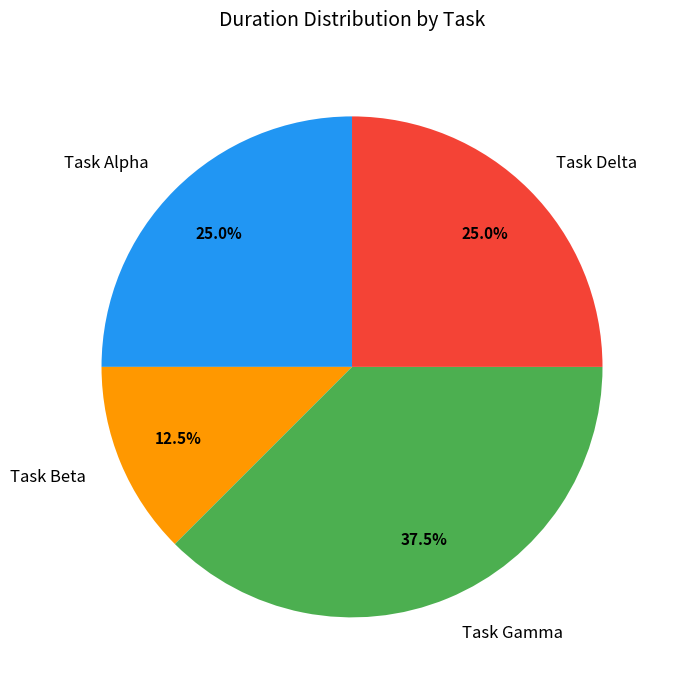

Which has a higher value, Task Gamma or Task Delta?

Task Gamma